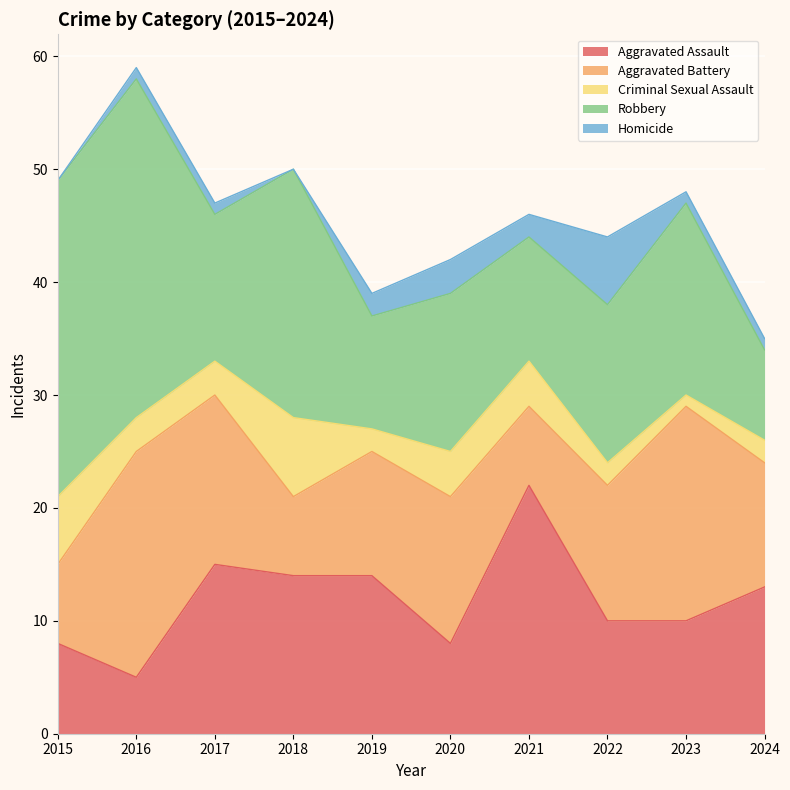

How many data points in Aggravated Battery are less than 12?

5